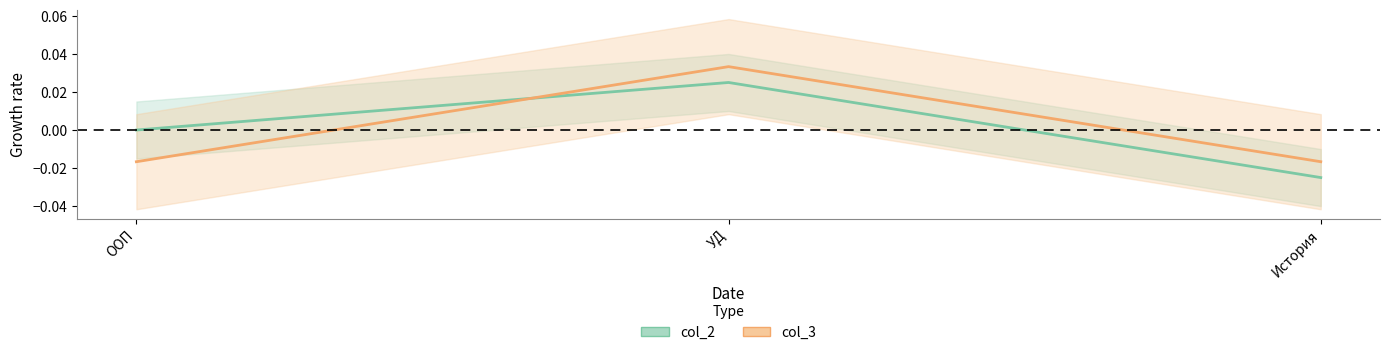

Rank the series by their maximum value, from lowest to highest.

col_2, col_3